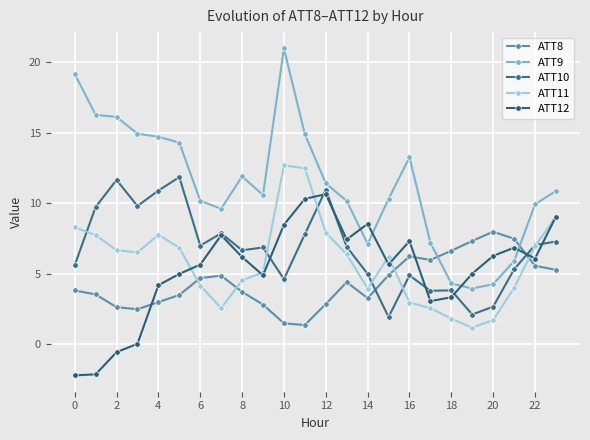

Count the number of data series in this chart.

5